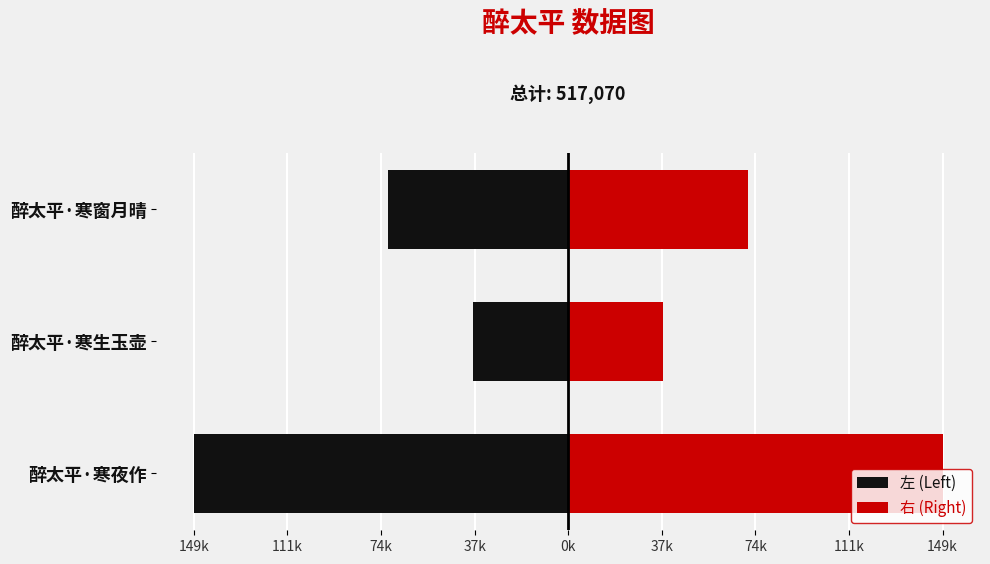

True or false: 左 (Left) has a value of -21269.7 at 醉太平·寒生玉壶.

False